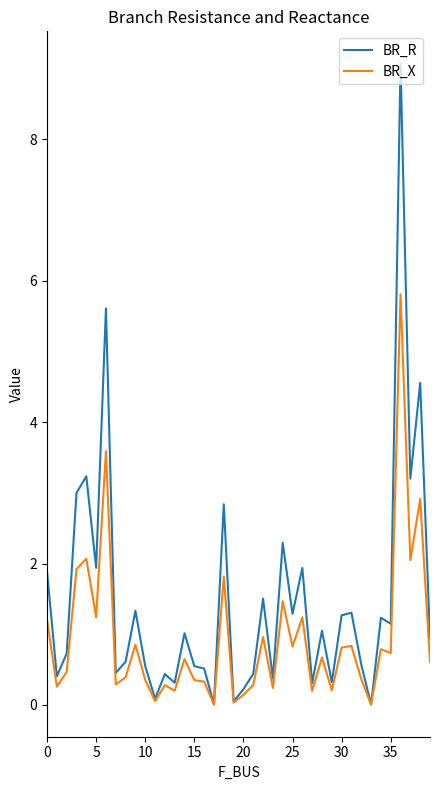

Does the chart display data point markers on the line(s)?

No